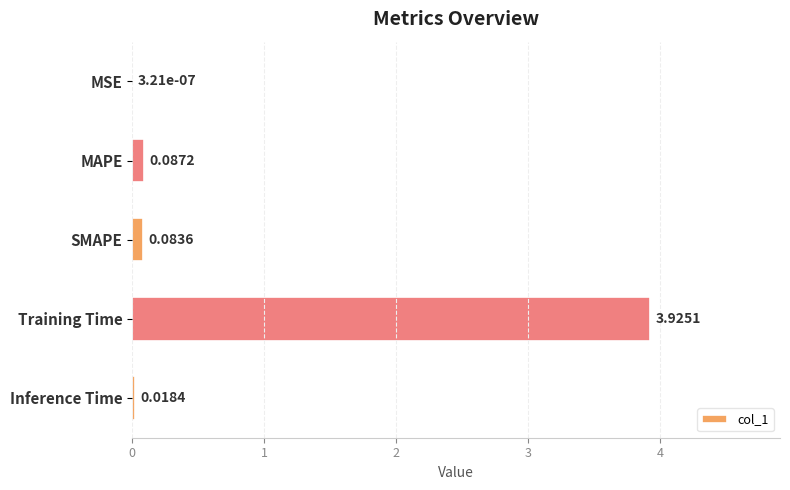

At which label is the value closest to 1?

MAPE